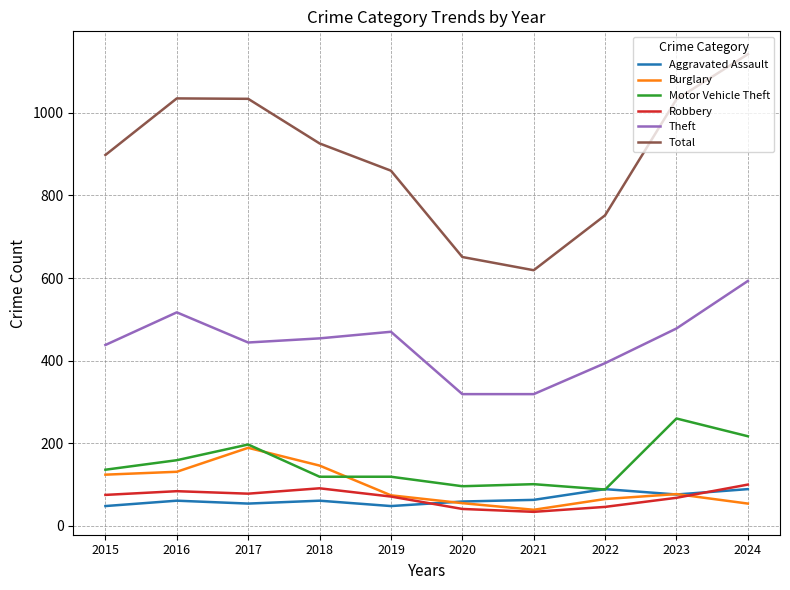

True or false: Motor Vehicle Theft and Theft cross at least once.

False